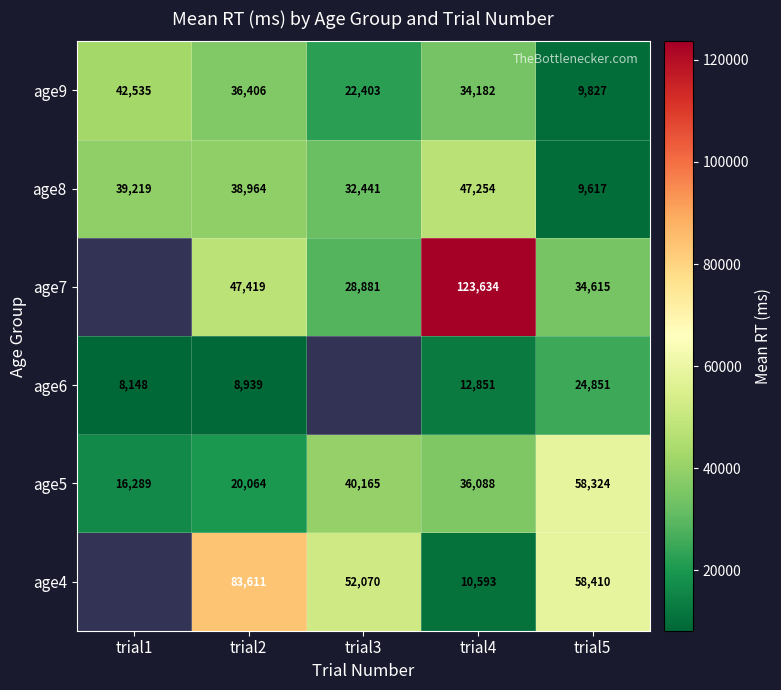

What is the difference between the age4 values at trial3 and trial5?

6340